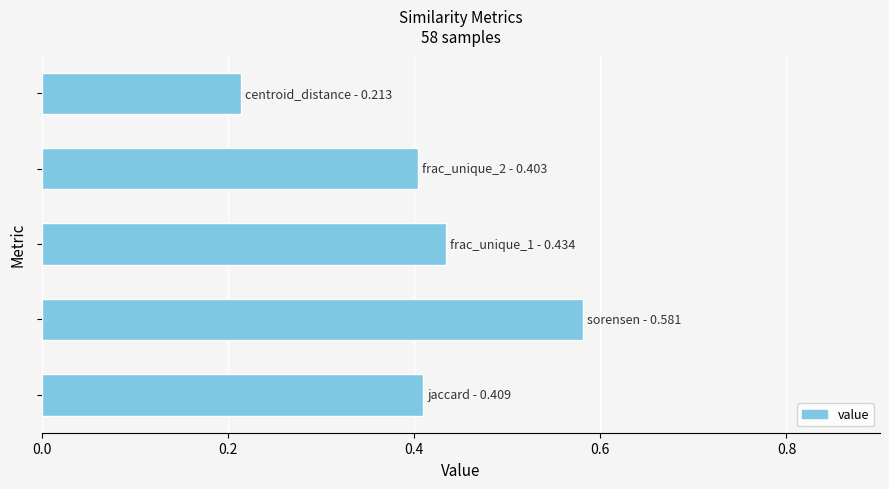

What is the sum of all values?

2.0